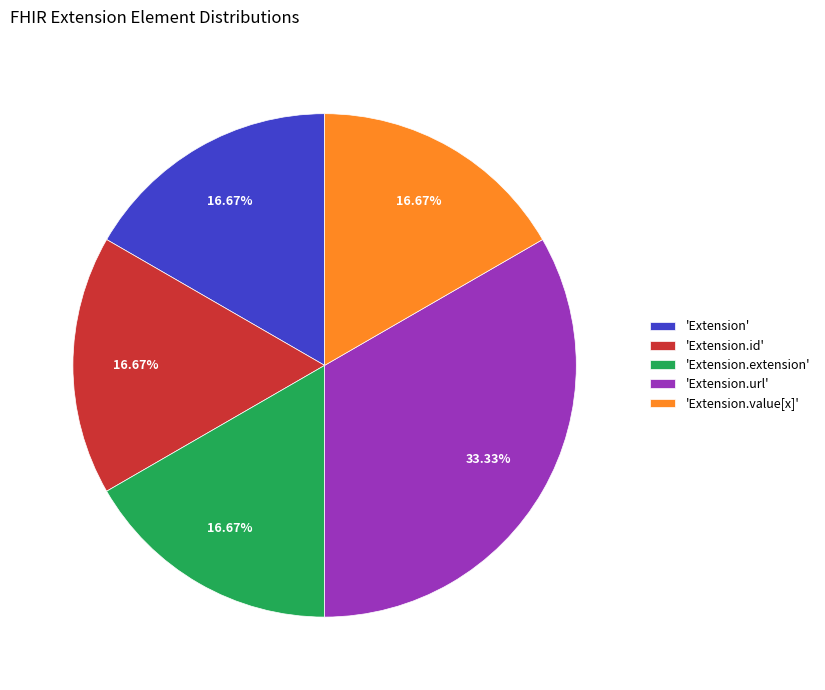

Is the sum of 'Extension' and 'Extension.extension' greater than half?

No